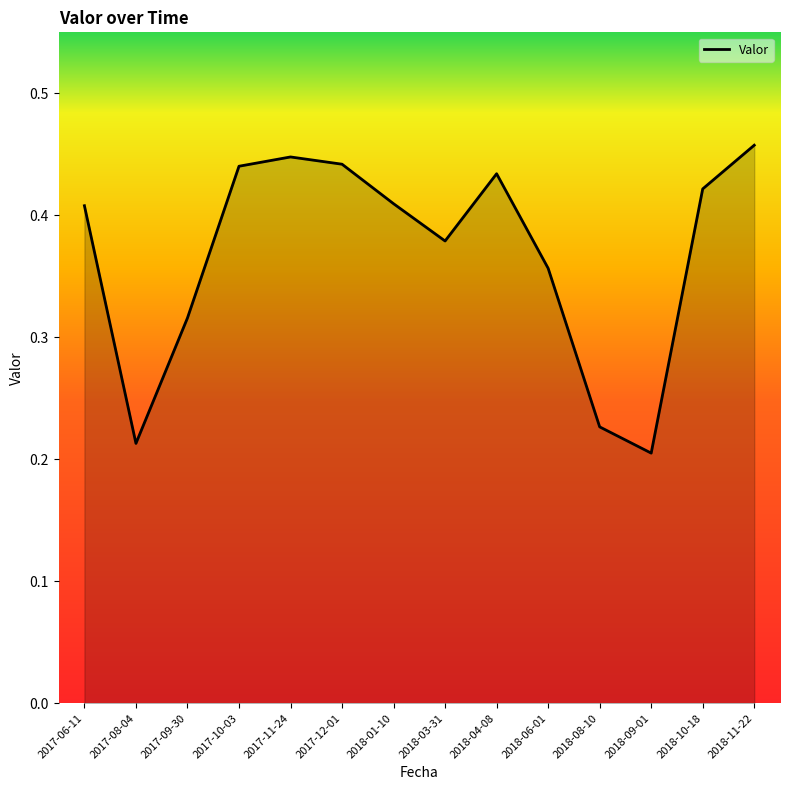

What position from the left is 2017-06-11?

1